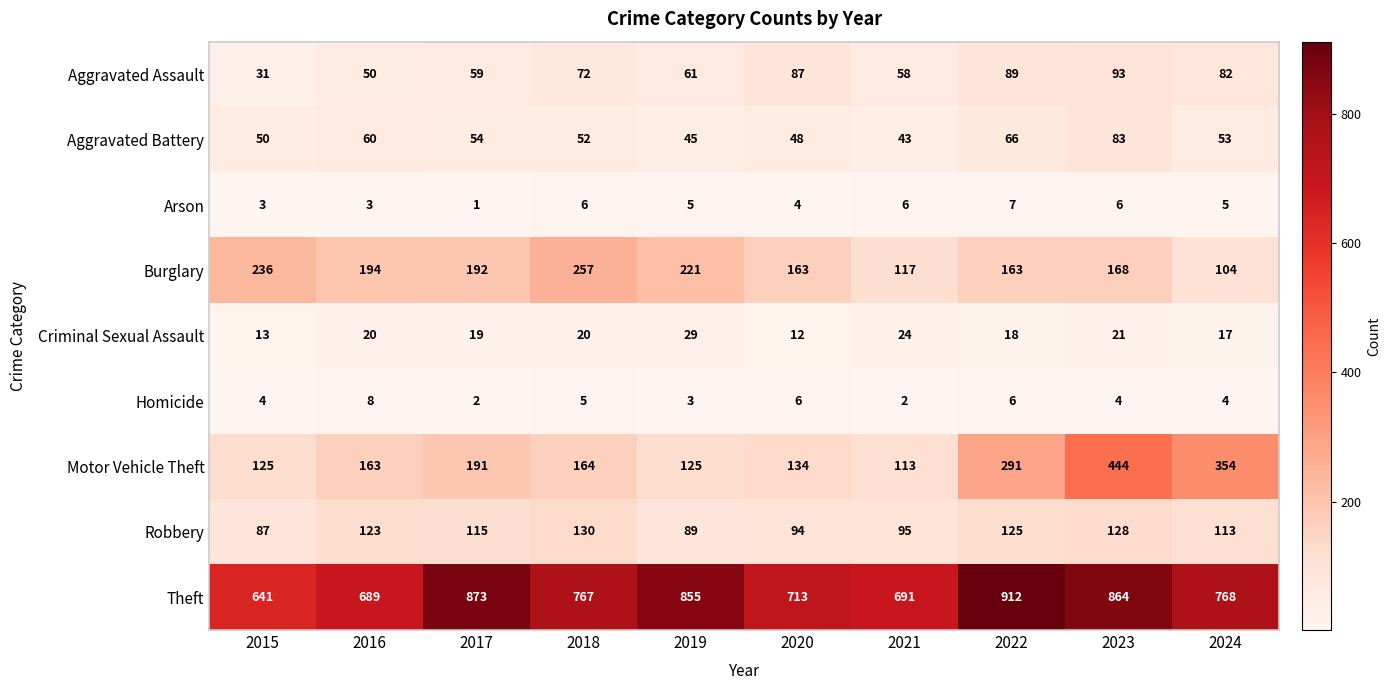

Which category has the highest value across all series?

2022